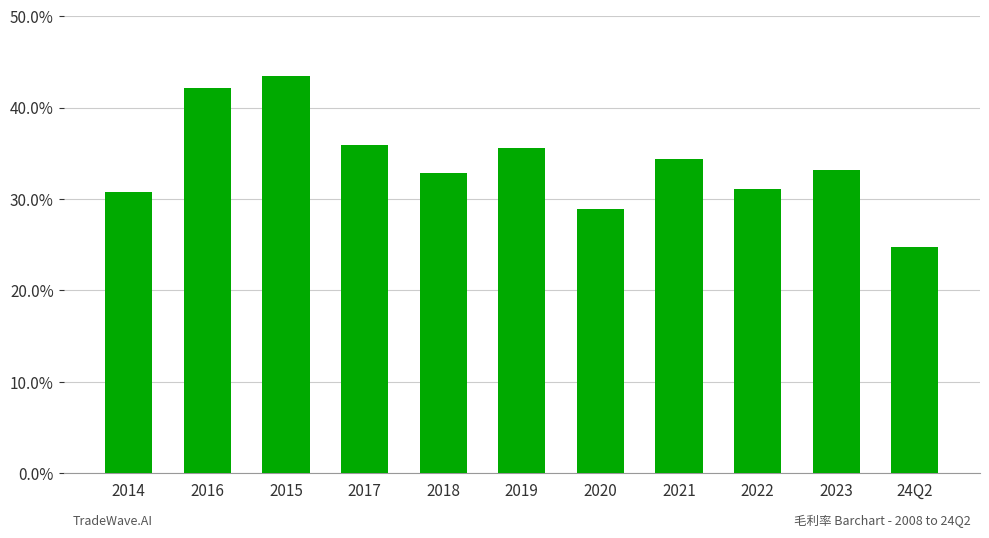

What is the label of the 6th bar from the left?

2019